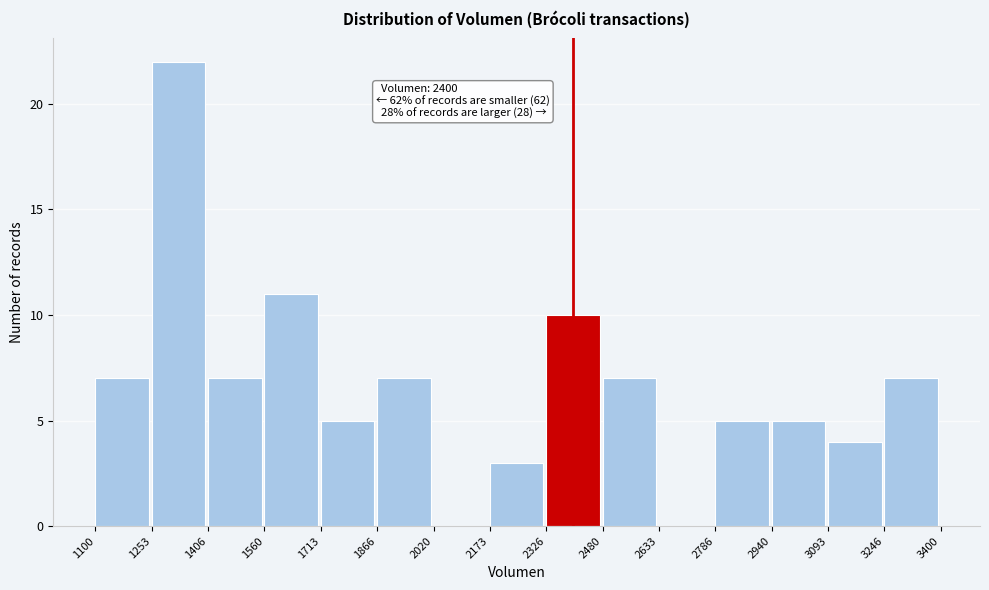

Over which range of the x-axis is the bar tallest?

1253 to 1406